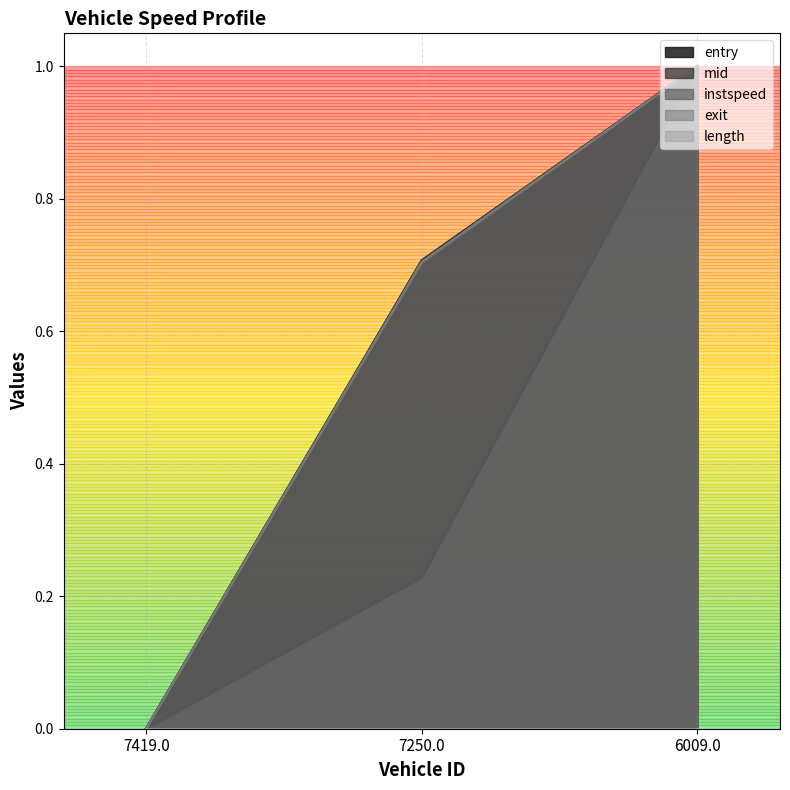

How many values in the mid series exceed 0?

2